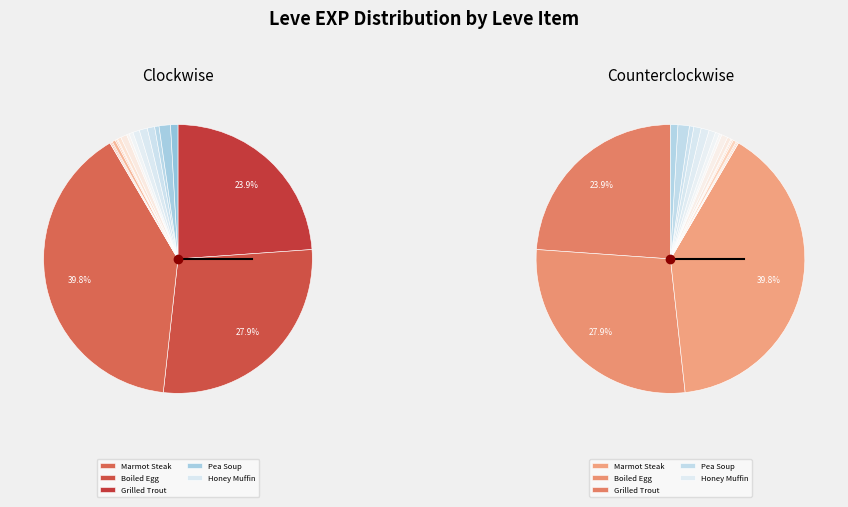

Is it true that Mole Loaf is 0% of the pie?

True